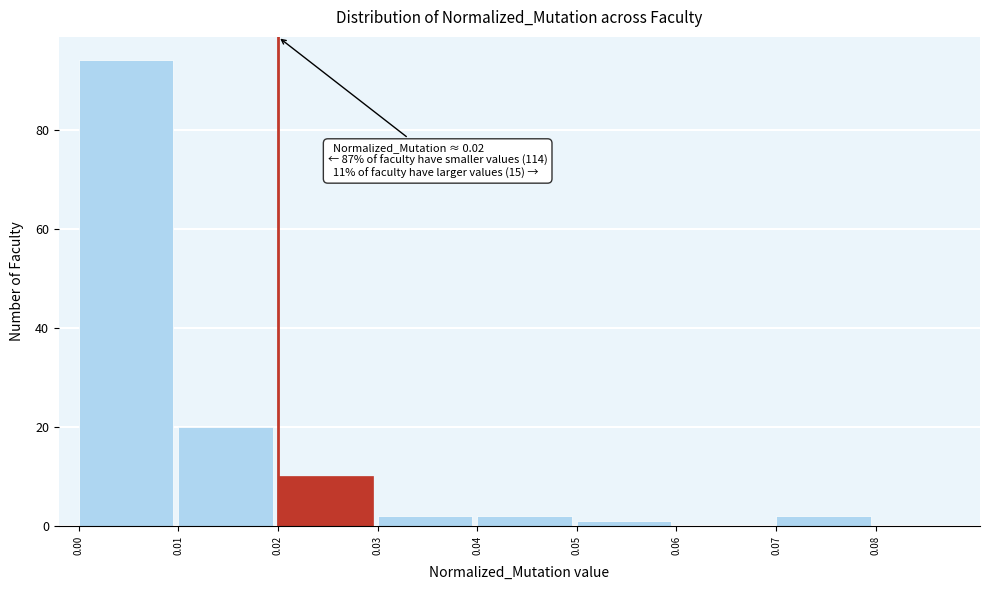

Which range on the x-axis has the tallest bar?

0.00 to 0.01